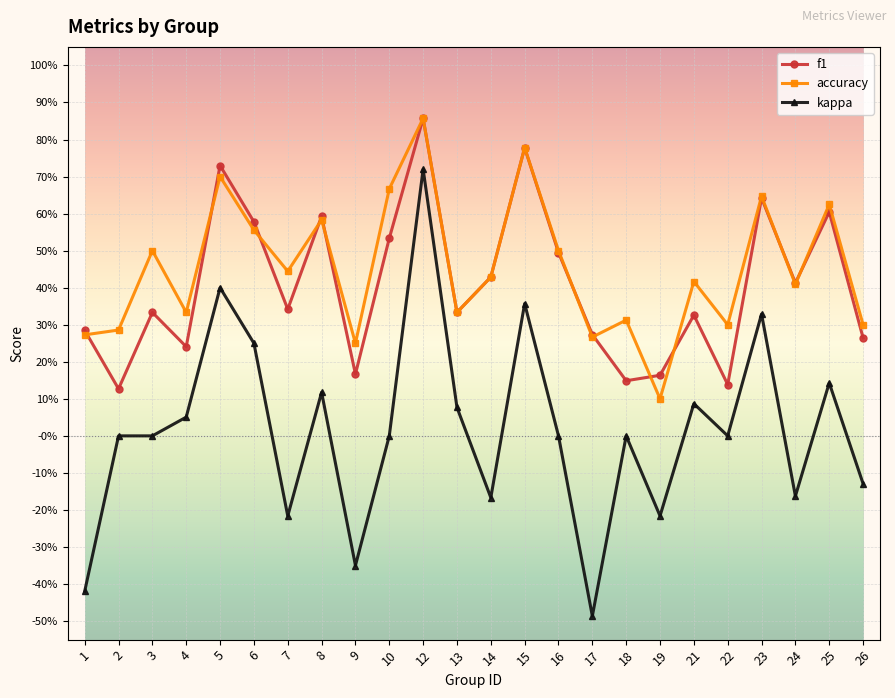

What is the sum of the accuracy values at 14 and 5?

1.1